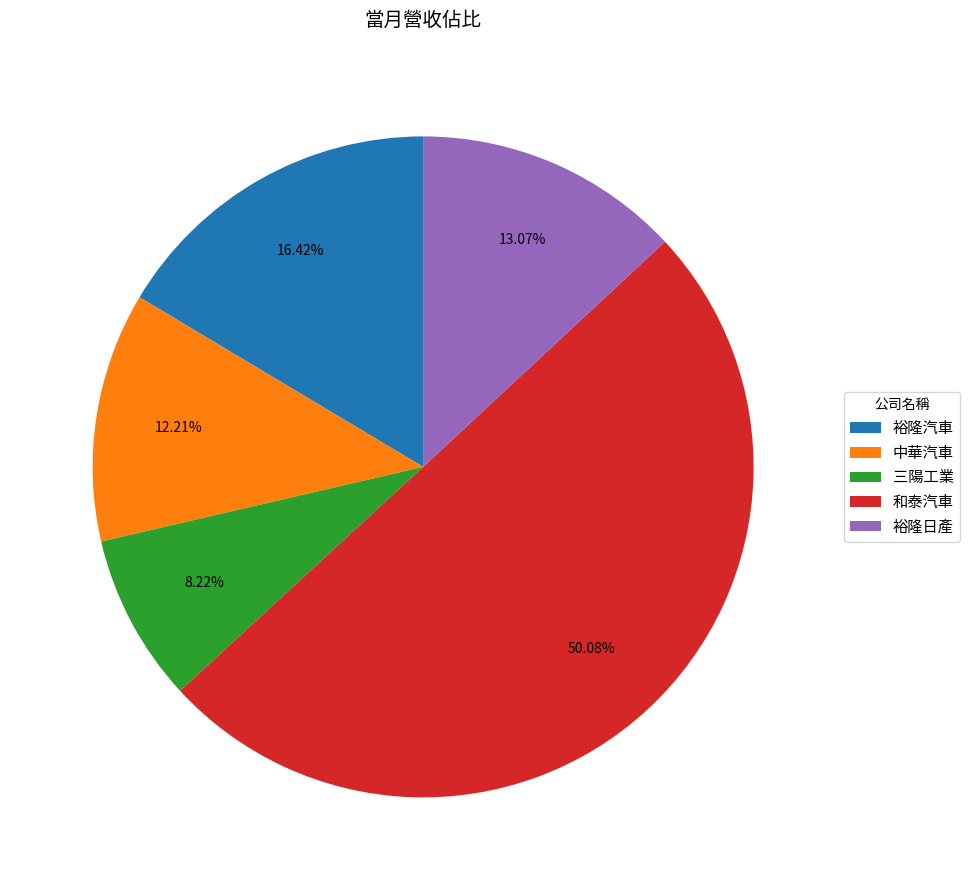

Is the sum of 中華汽車 and 裕隆汽車 greater than half?

No